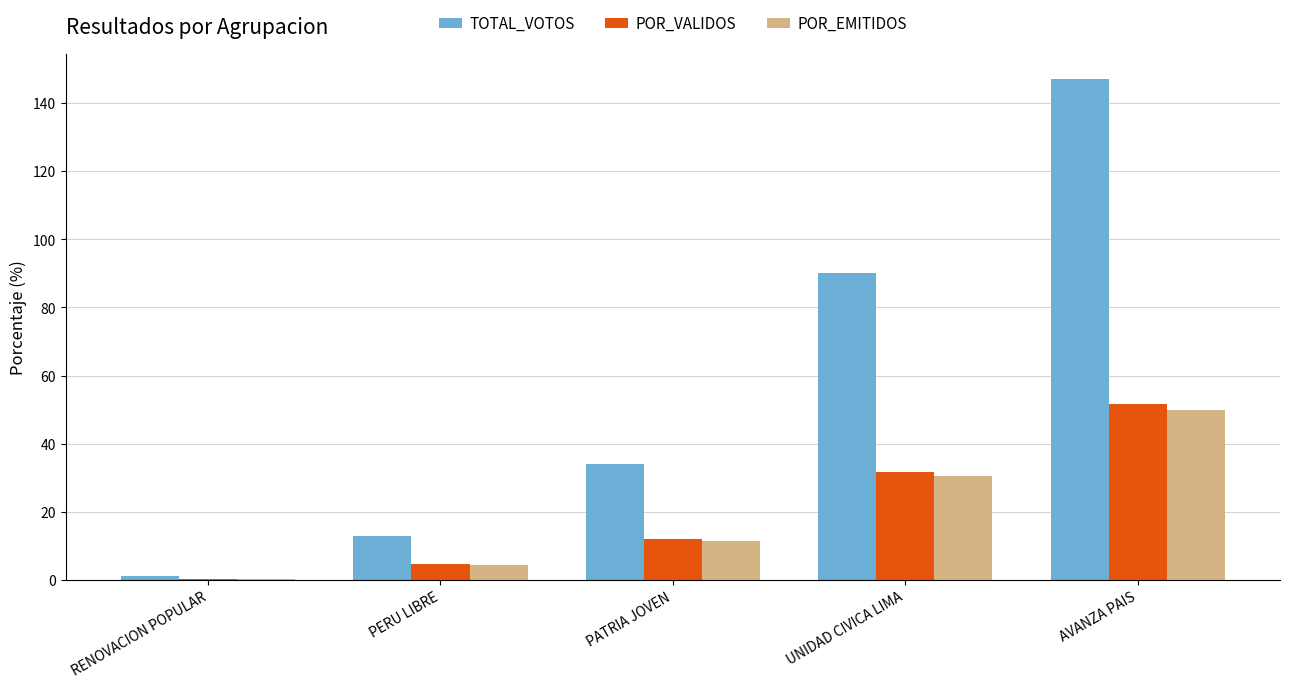

The value of TOTAL_VOTOS at PERU LIBRE is 4.3. True or false?

False